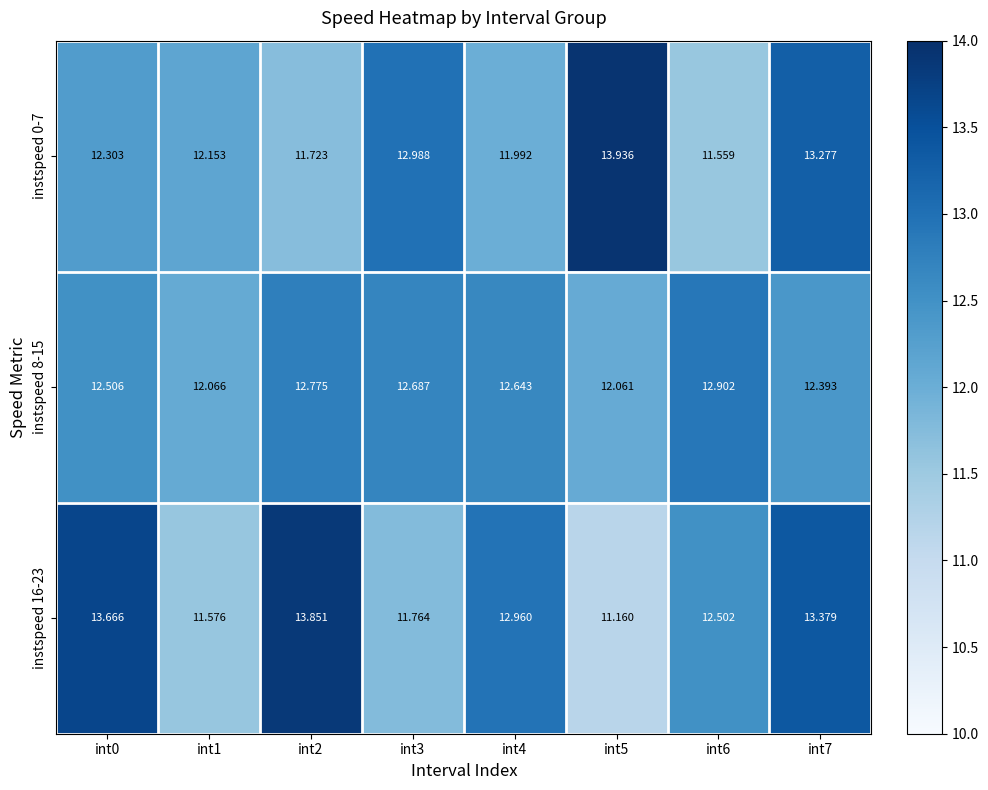

How many categories are shown in the chart?

8